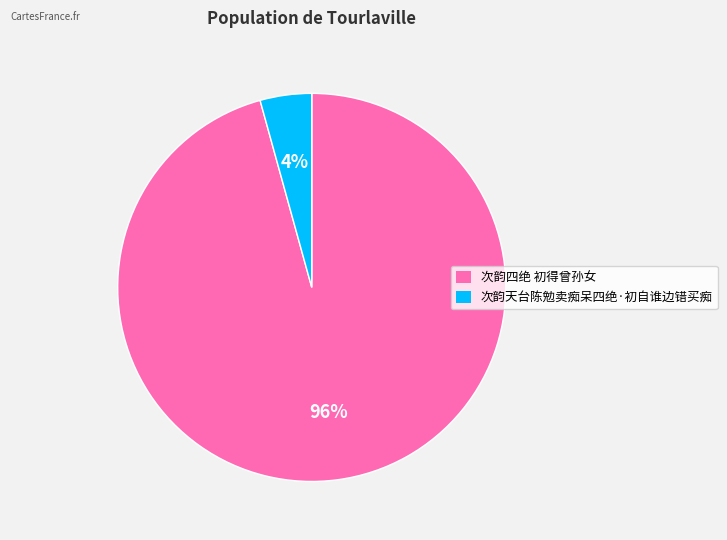

To the nearest percent, what is the combined percentage of 次韵四绝 初得曾孙女 and 次韵天台陈勉卖痴呆四绝·初自谁边错买痴?

100%